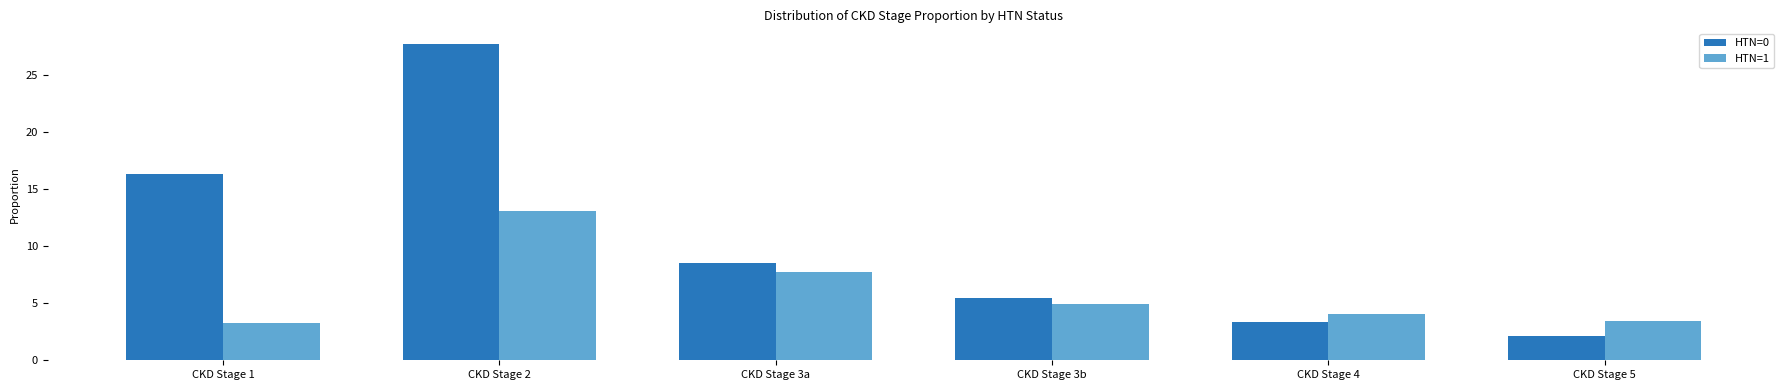

Read the HTN=0 value at CKD Stage 5.

2.1